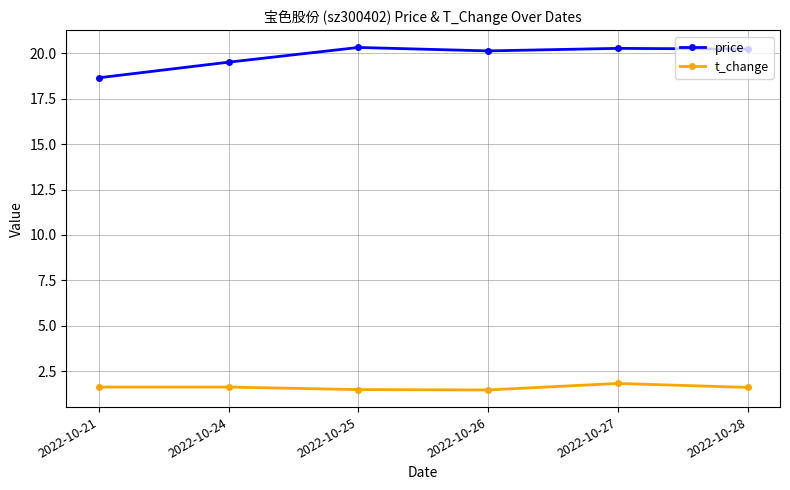

What is the value of the price point at the 6th from the left?

20.2